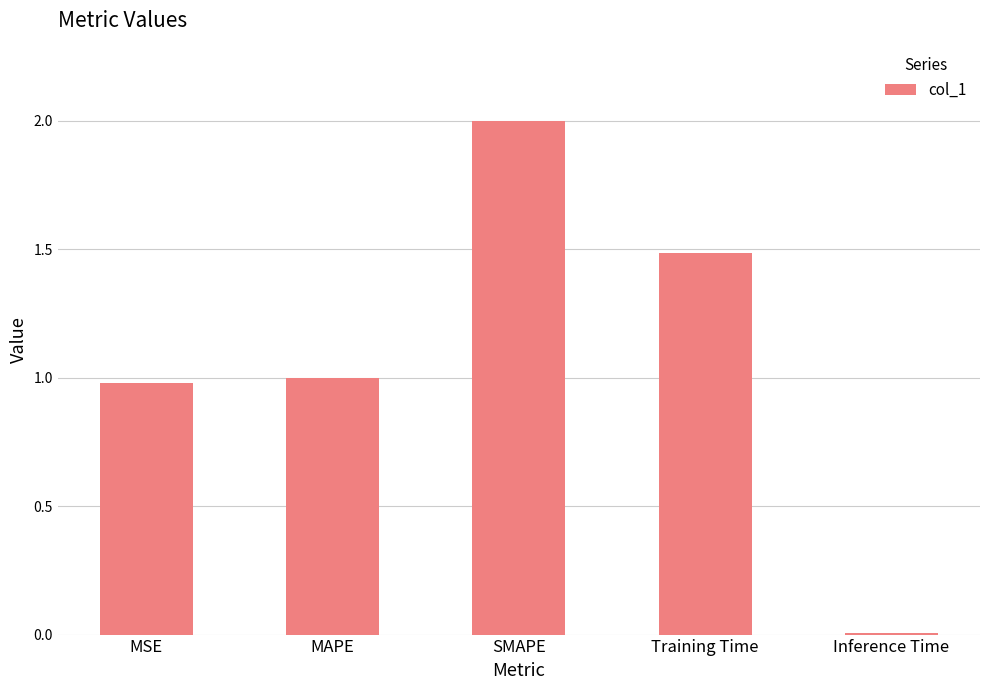

What is the difference between the maximum and minimum values?

2.0